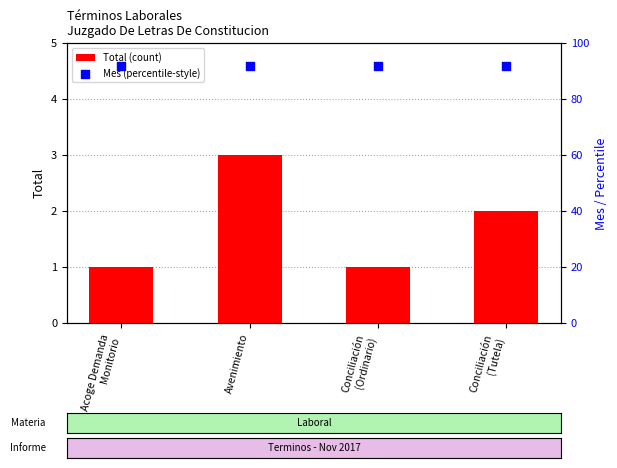

Which series has the largest total across all categories?

Mes (percentile-style)